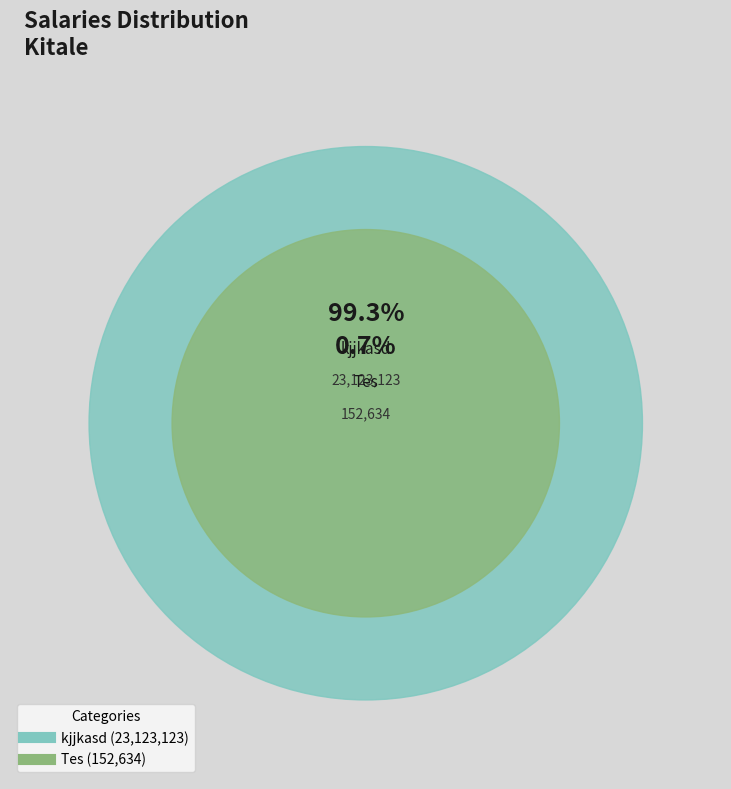

Rank the categories by value from lowest to highest.

Tes, kjjkasd